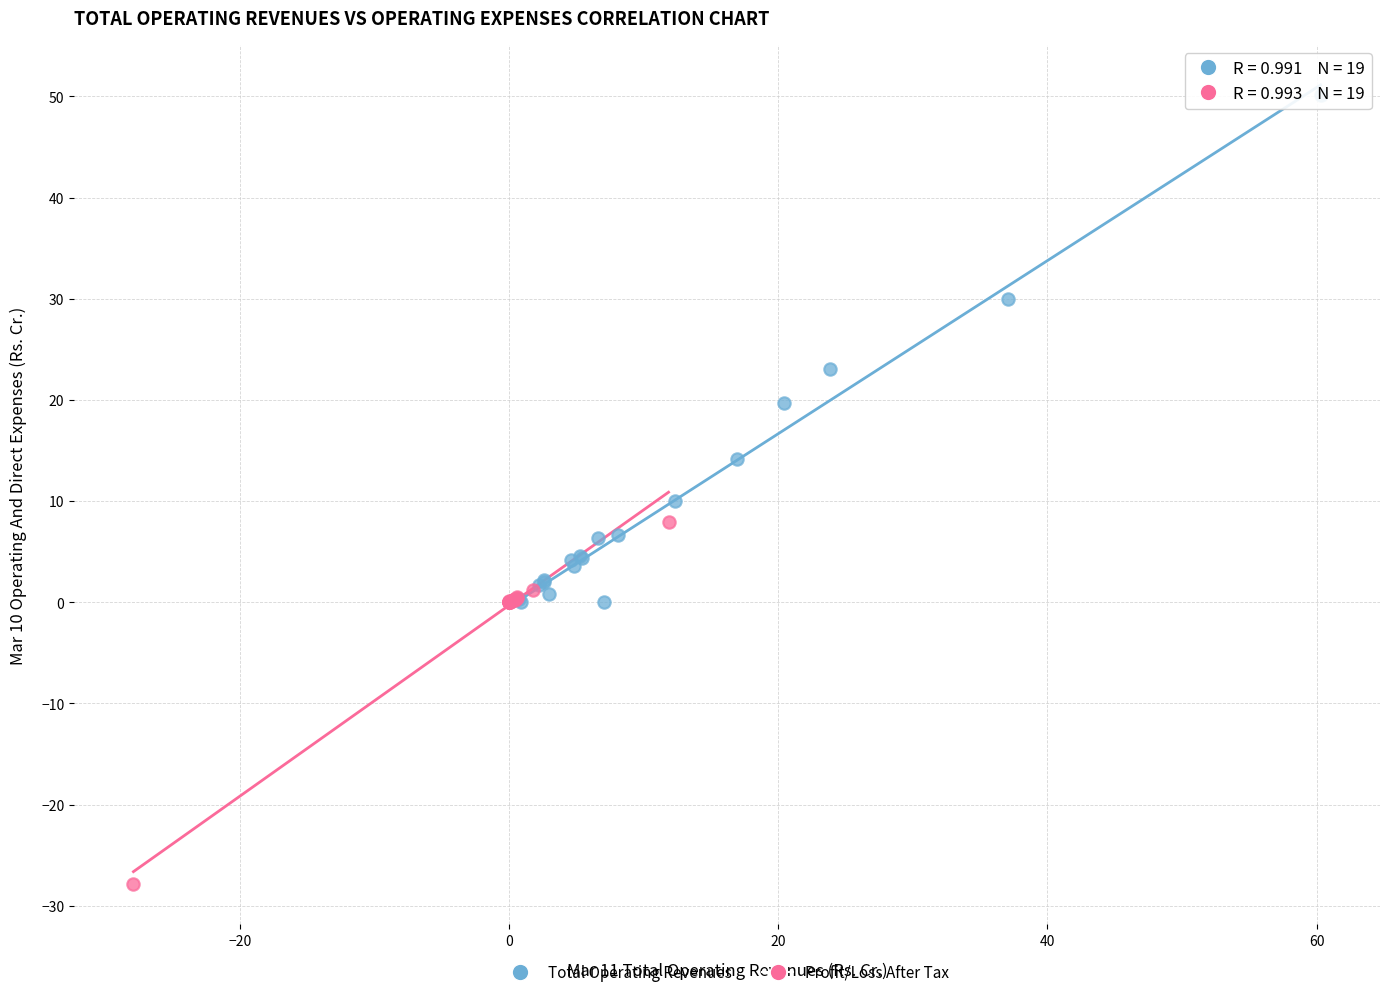

Which series contains the lowest Y value?

Profit/Loss After Tax